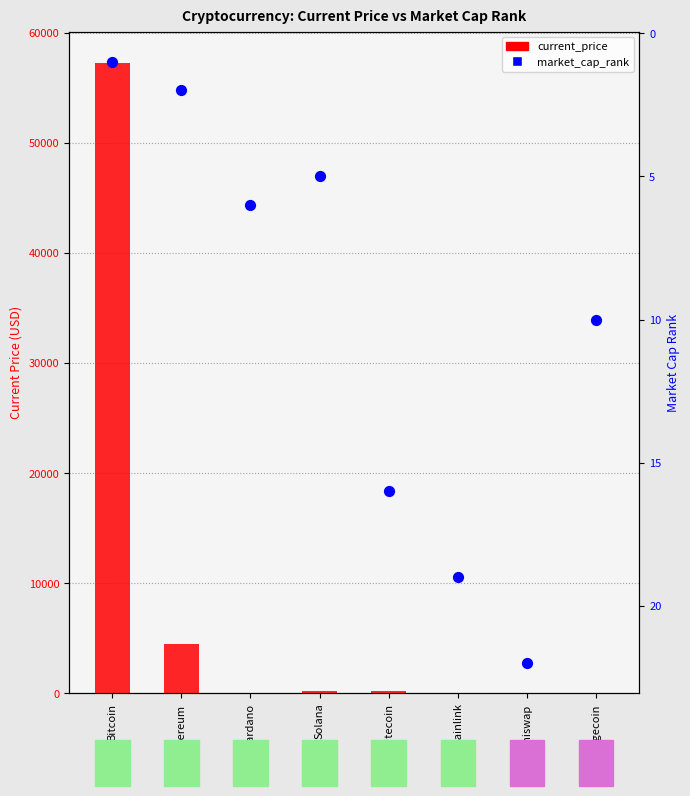

What are all the series names shown in the legend?

current_price, market_cap_rank